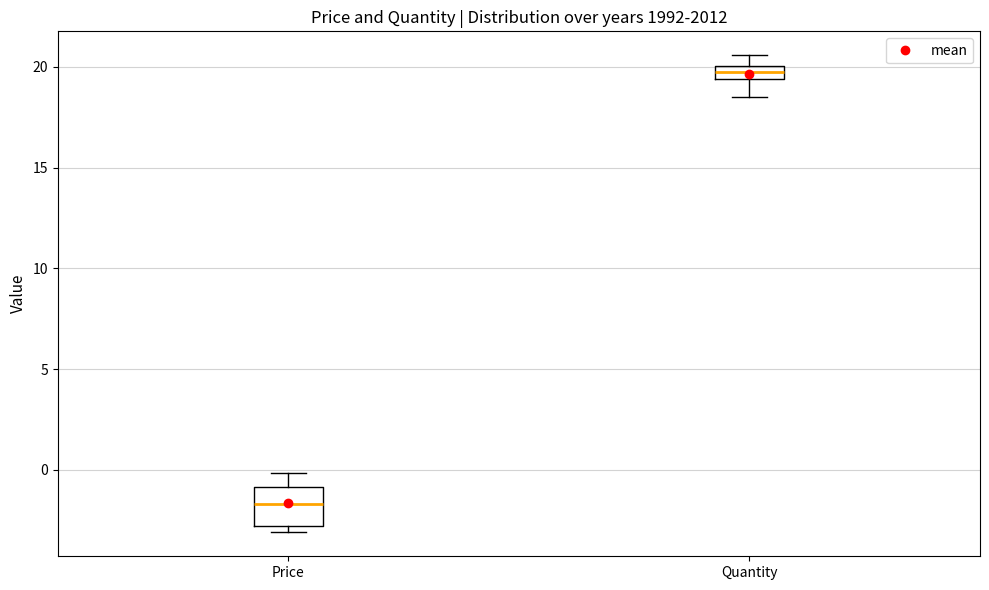

Which box has the lowest median line?

Price